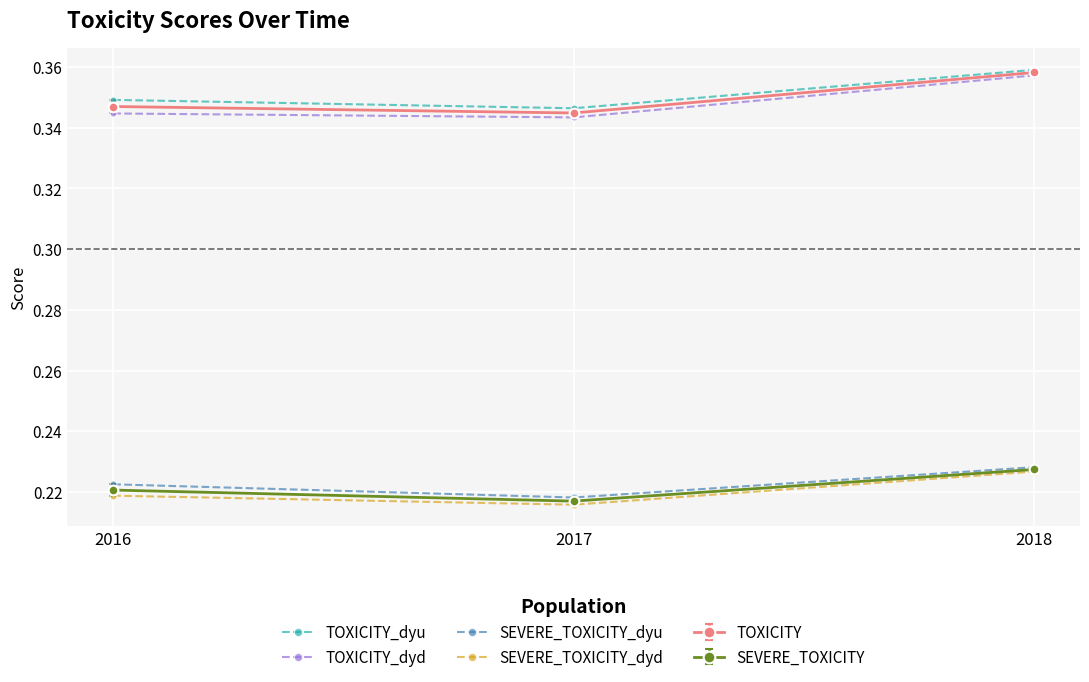

How many distinct data groups are displayed?

6